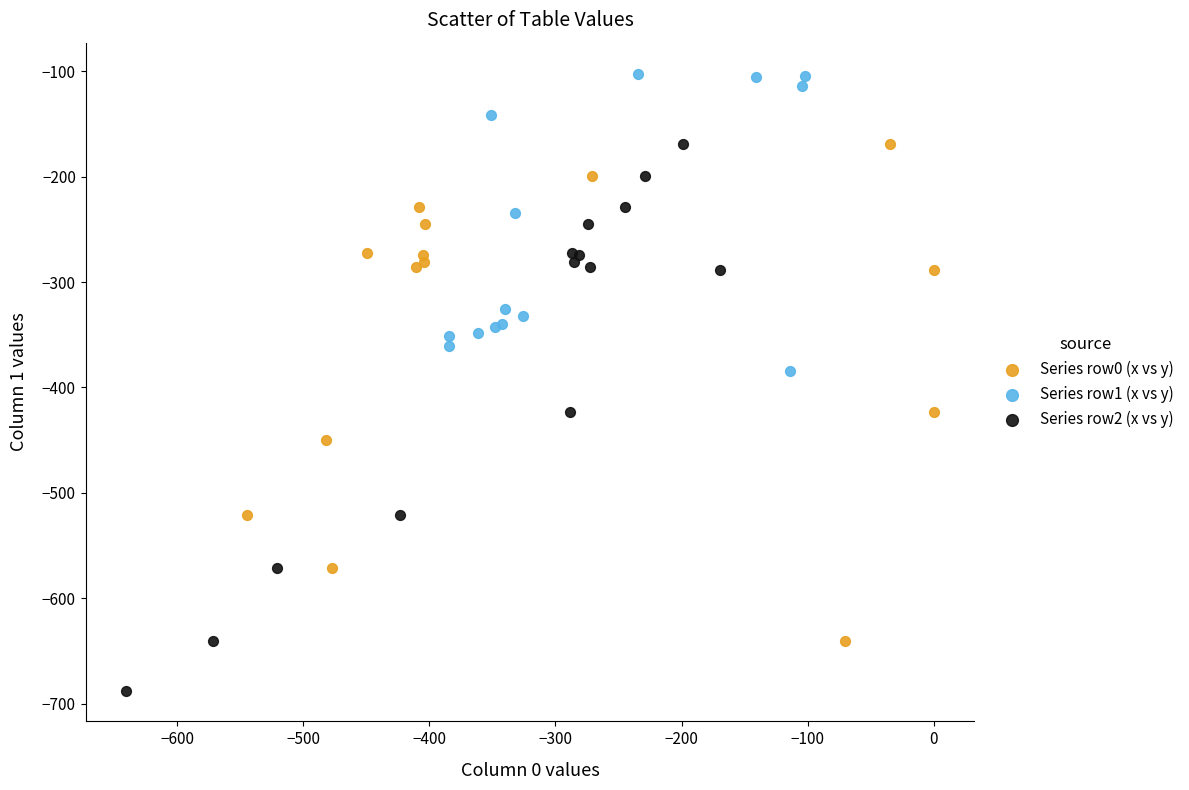

Which series reaches the maximum Y coordinate?

Series row1 (x vs y)